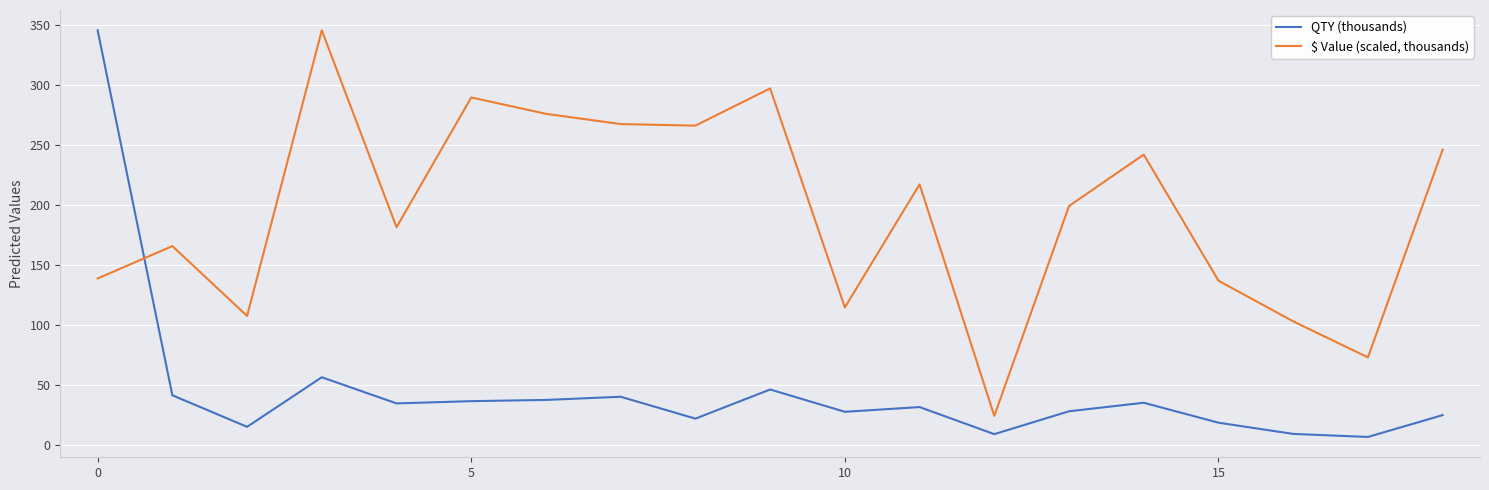

Which series has the largest range (max minus min)?

QTY (thousands)